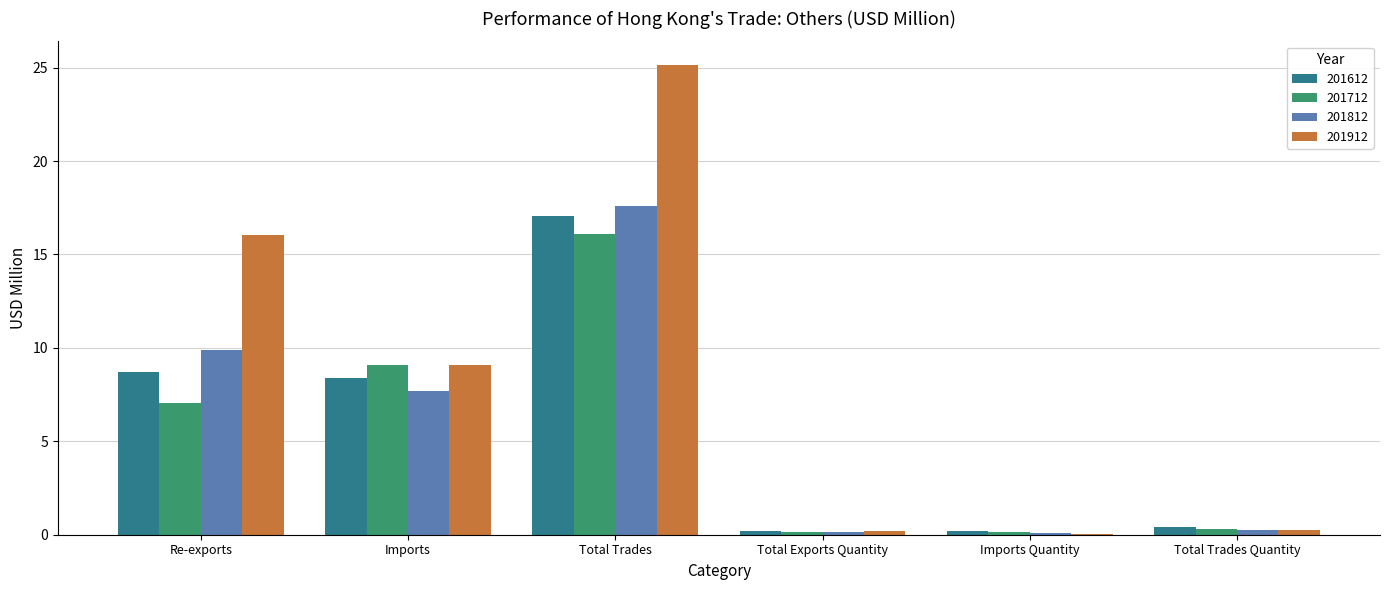

What value does the 201912 series have at Imports?

9.1